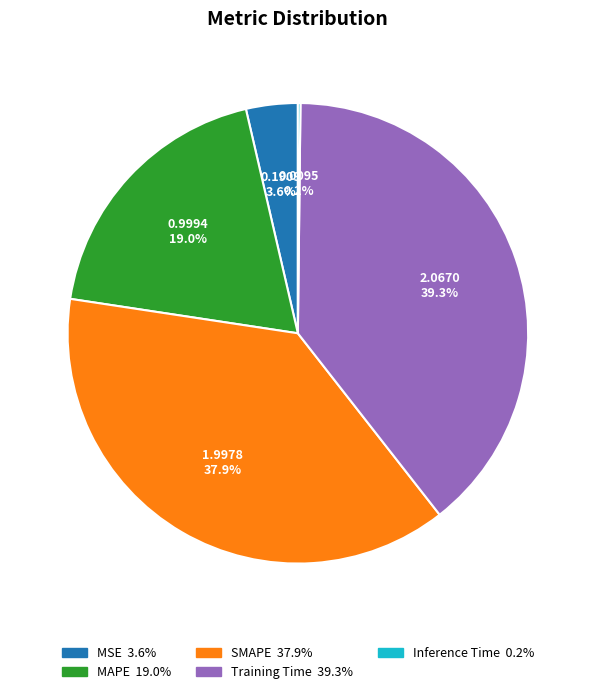

What percentage is NOT represented by SMAPE?

62.1%